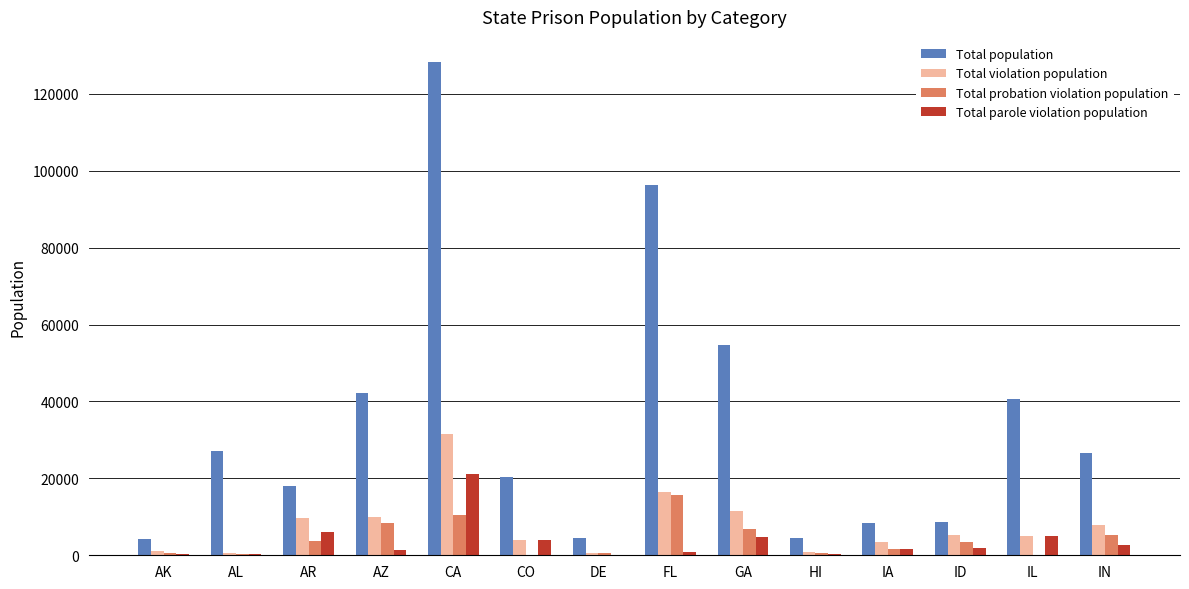

How many groups of bars are there?

14